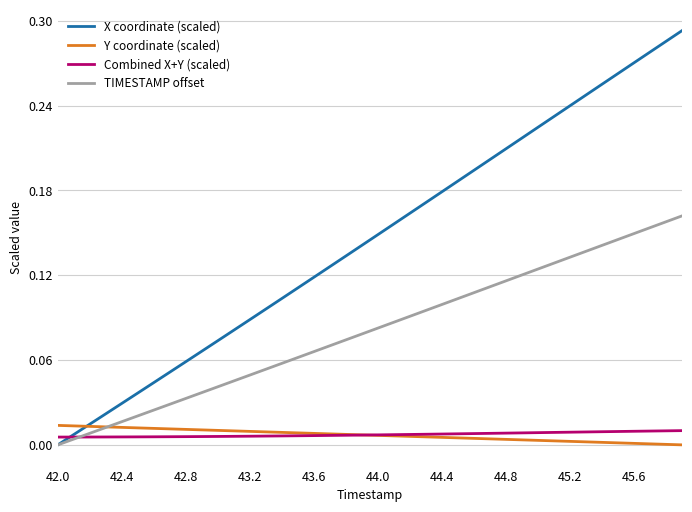

Which series has the widest spread of values?

X coordinate (scaled)